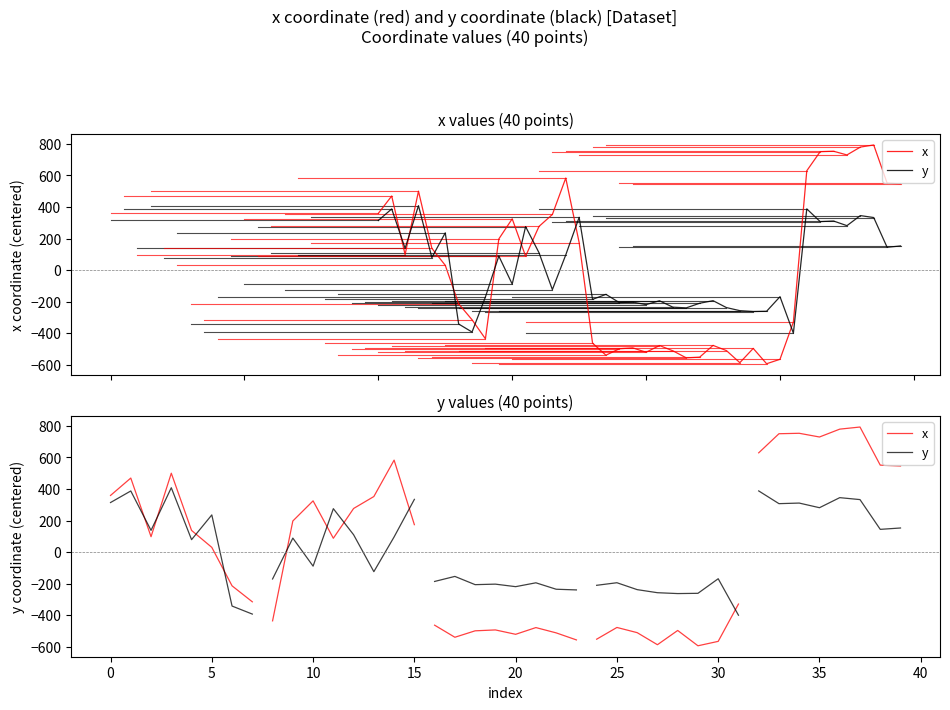

Count the number of data series in this chart.

2